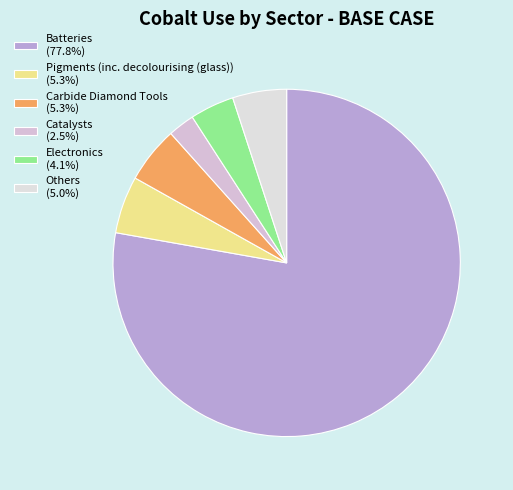

How many segments does this pie chart have?

6